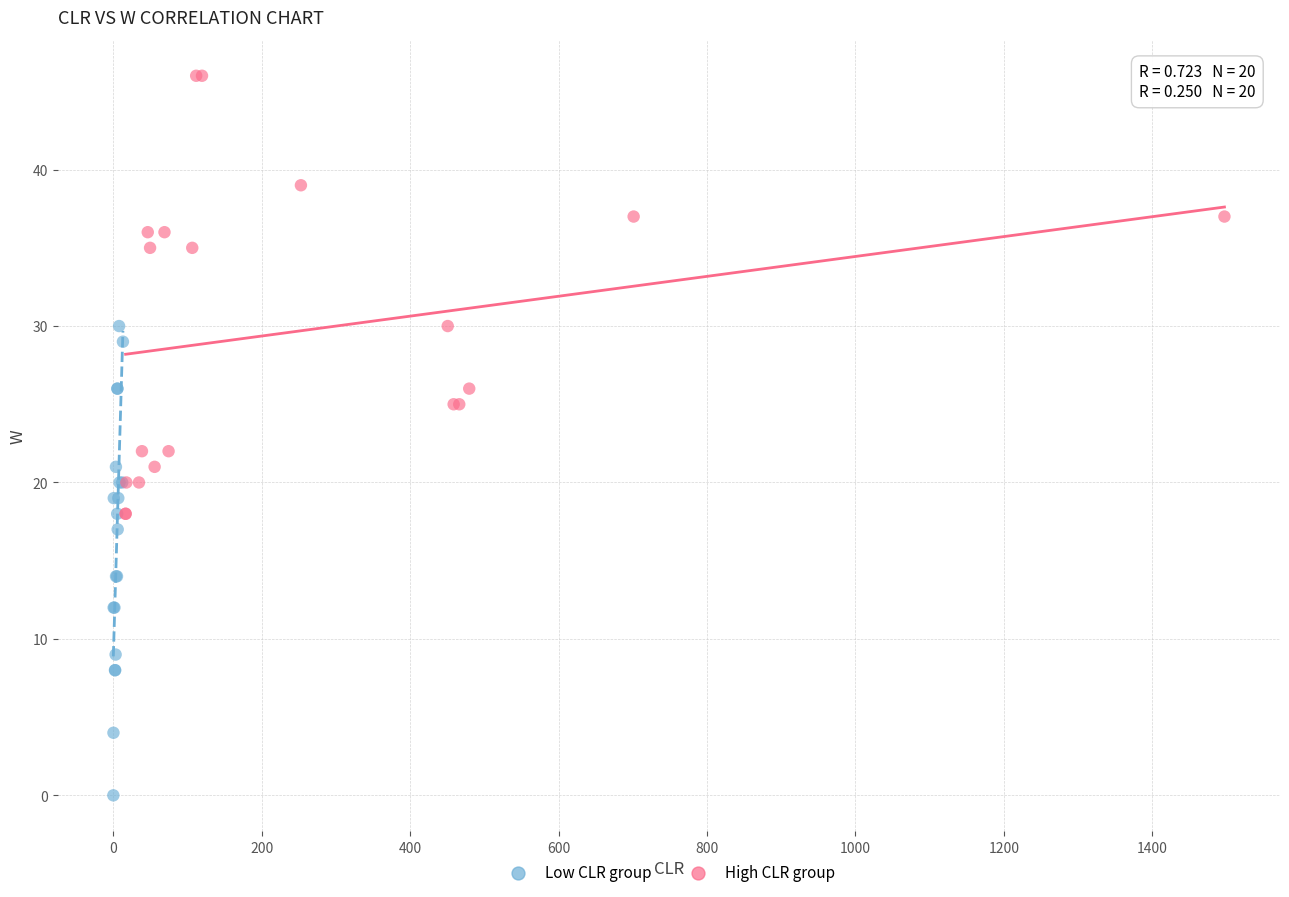

Which series contains the highest Y value?

High CLR group